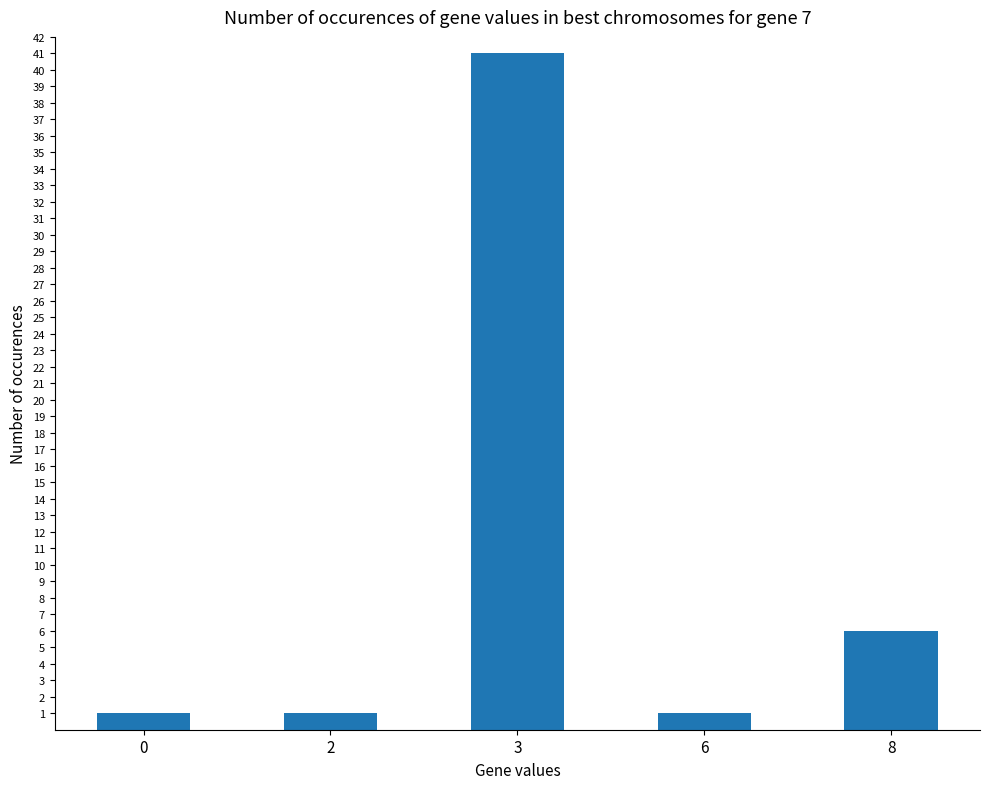

What is the value of the 4th bar from the left?

1